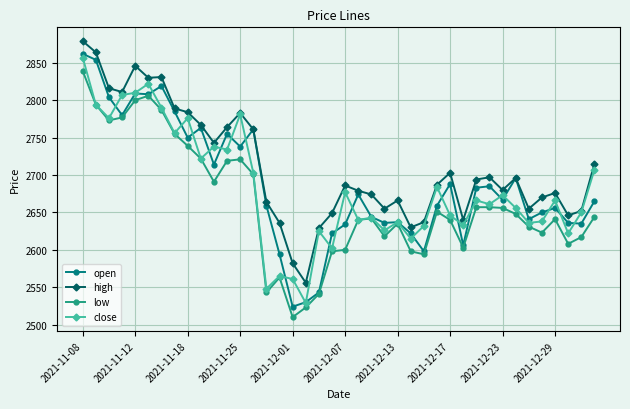

True or false: high has more than 1 points higher than both neighbors.

True